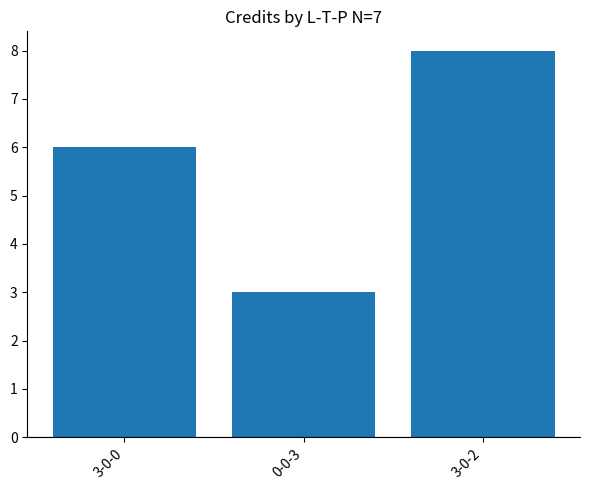

What is the difference between the maximum and minimum values?

5